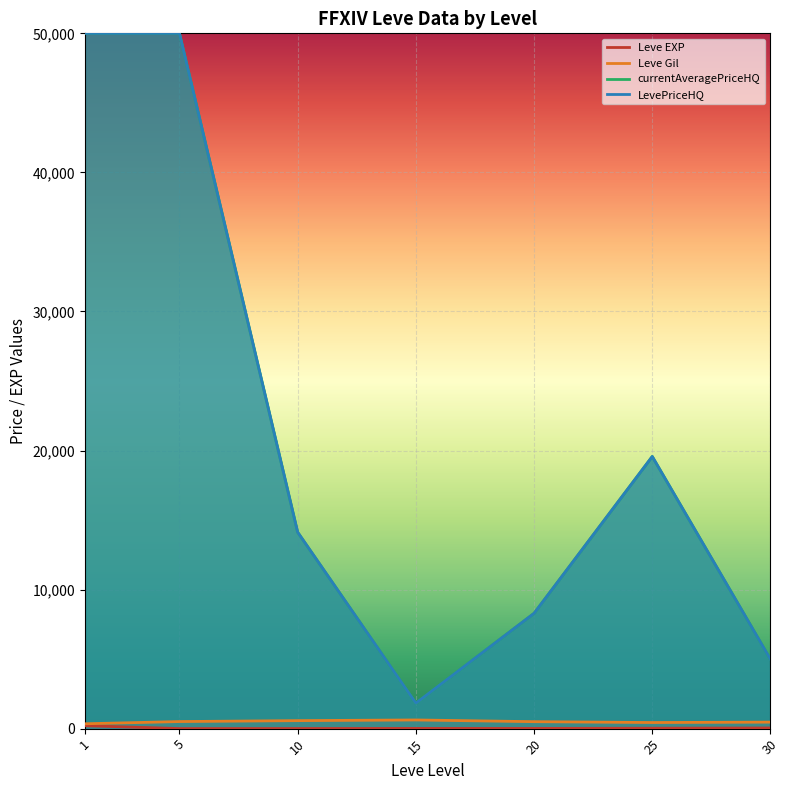

At which label does LevePriceHQ first exceed 14125?

1